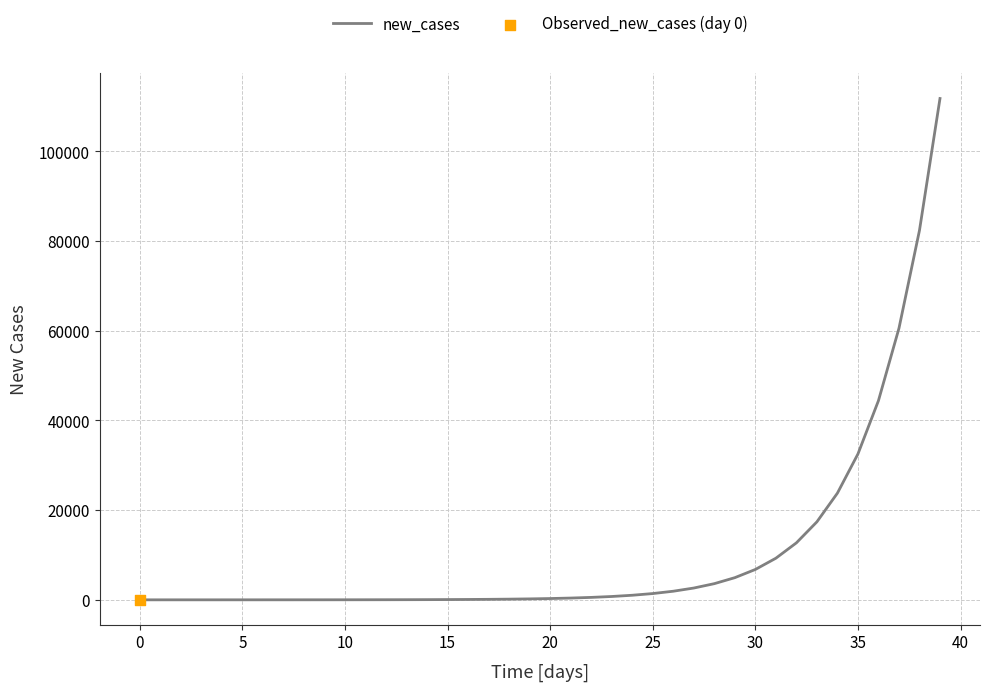

What is the difference between the maximum and minimum values?

111797.3